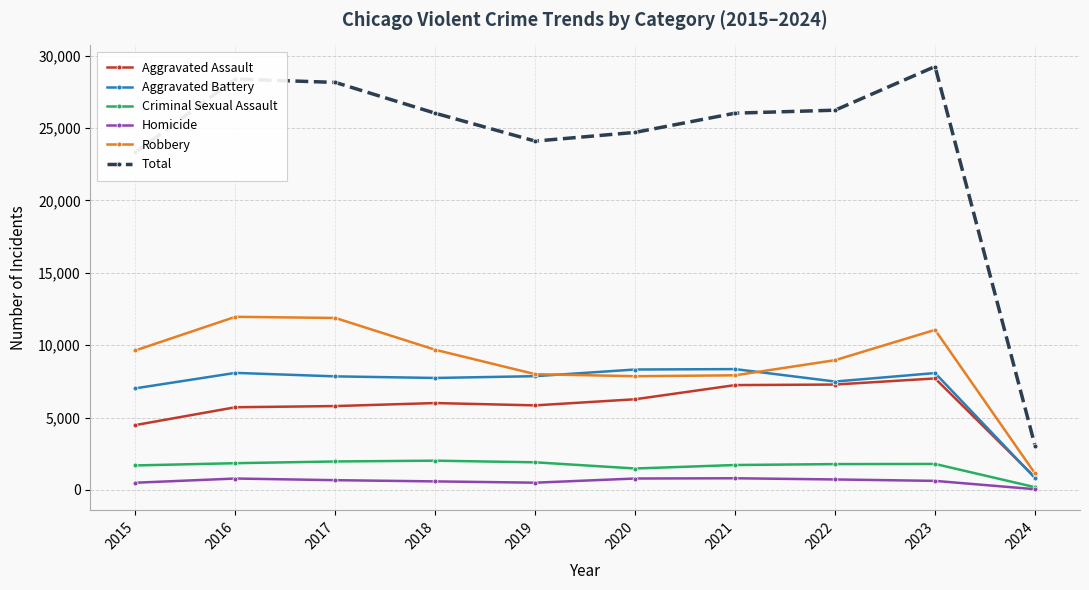

At how many categories does at least one series exceed 20497?

9